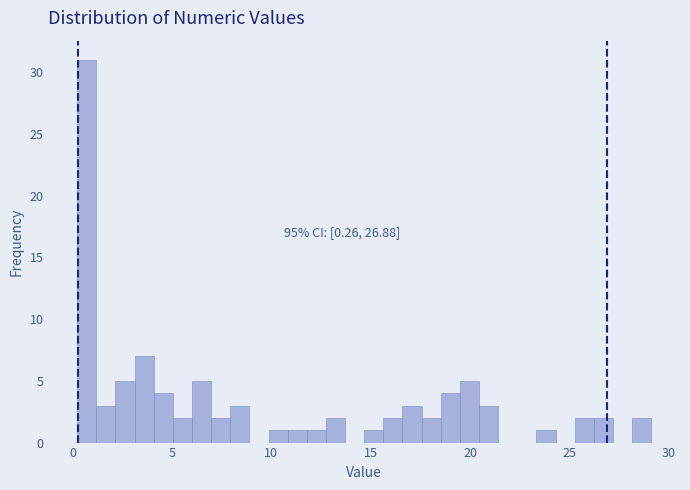

Around what value on the x-axis is the tallest bar? Give the approximate position of its centre, as read against the axis.

0.5